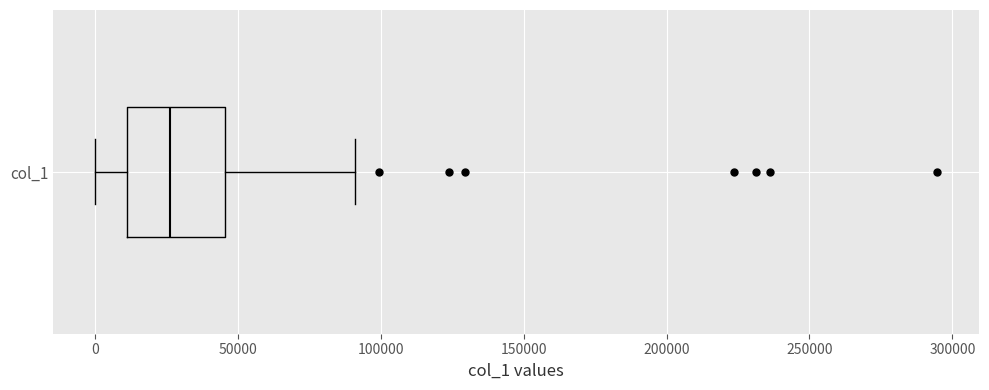

Where does the right whisker of the box for col_1 end on the x-axis? The values are not printed on the chart, so give them approximately, as read against the axis.

90000